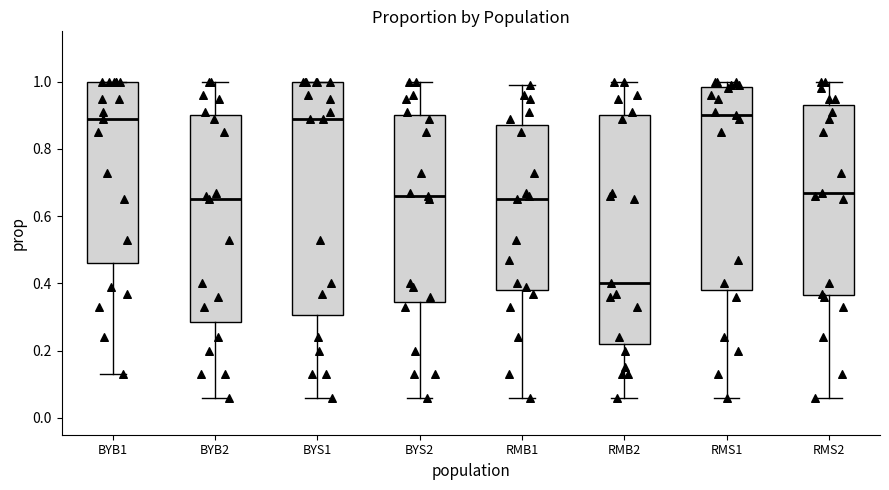

Reading left to right, read every box against the y-axis: the position of its median line, the range the box covers, and the ends of its whiskers. The values are not printed on the chart, so give them approximately, as read against the axis.

BYB1: median 0.90, box 0.46 to 1.00, whiskers 0.14 to 1.00
BYB2: median 0.66, box 0.28 to 0.90, whiskers 0.06 to 1.00
BYS1: median 0.90, box 0.30 to 1.00, whiskers 0.06 to 1.00
BYS2: median 0.66, box 0.34 to 0.90, whiskers 0.06 to 1.00
RMB1: median 0.66, box 0.38 to 0.88, whiskers 0.06 to 1.00
RMB2: median 0.40, box 0.22 to 0.90, whiskers 0.06 to 1.00
RMS1: median 0.90, box 0.38 to 0.98, whiskers 0.06 to 1.00
RMS2: median 0.68, box 0.36 to 0.94, whiskers 0.06 to 1.00